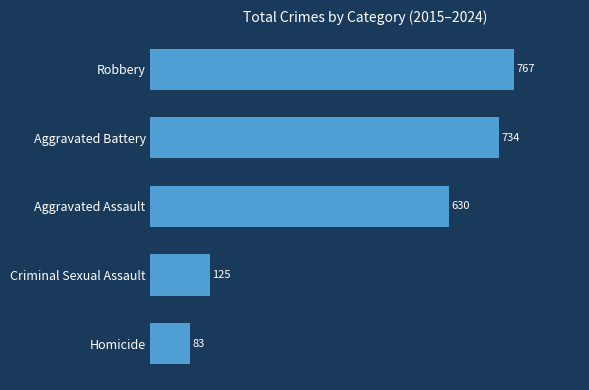

Does the chart contain any negative values?

No